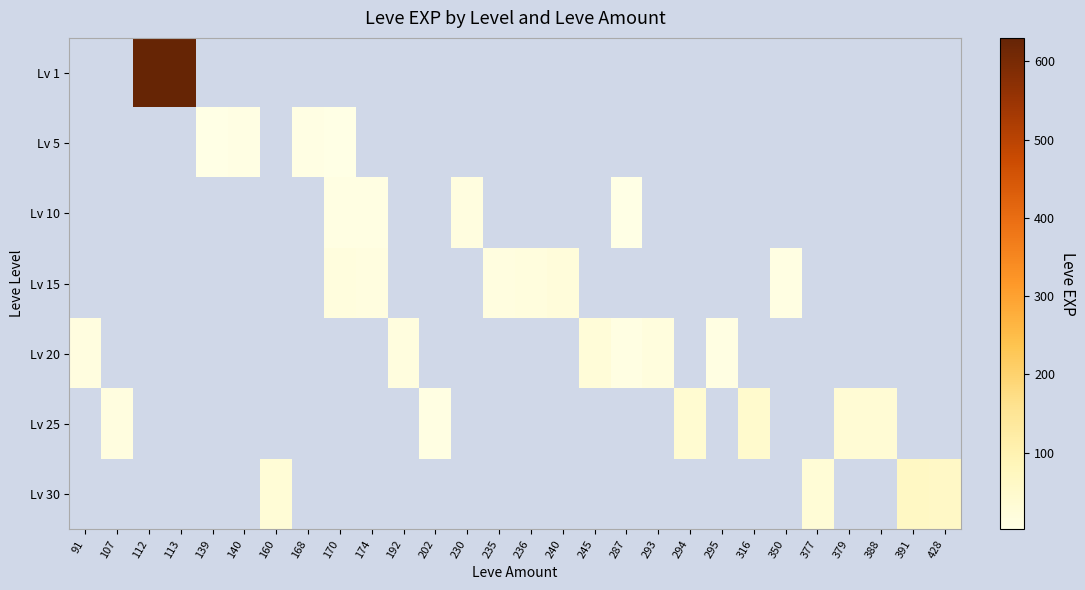

How many data points does each series have?

28